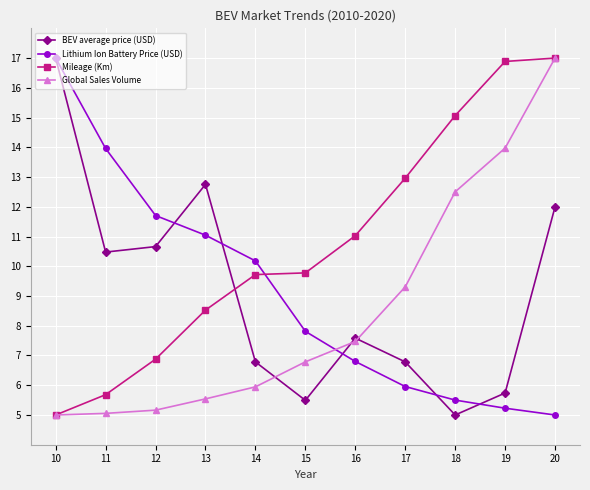

What is the average value of the Mileage (Km) series?

10.8